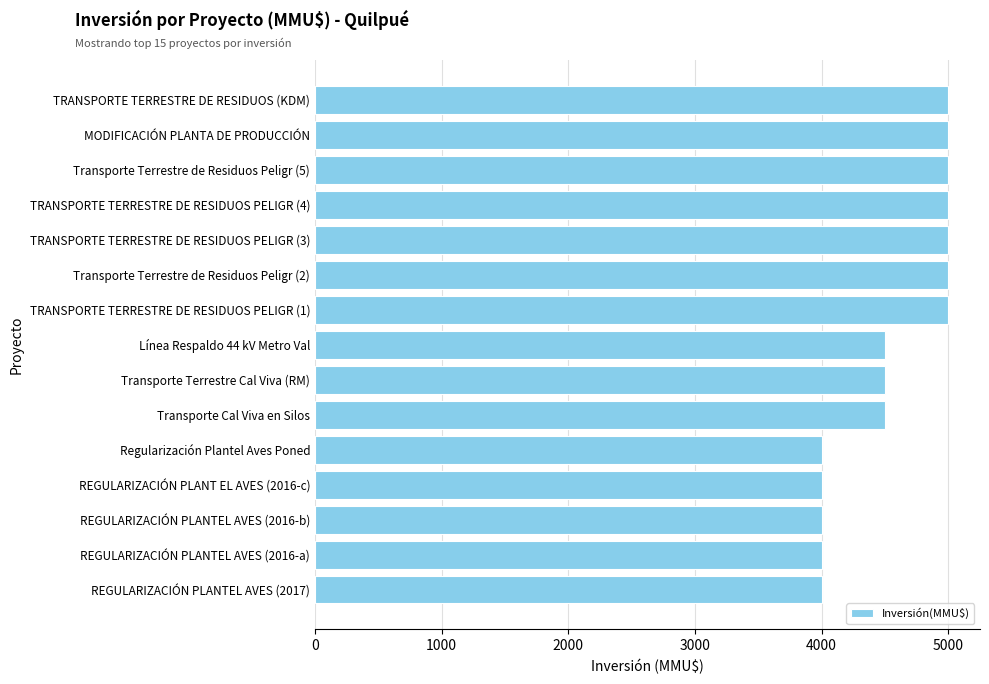

What is the difference between the second highest and minimum values?

1000